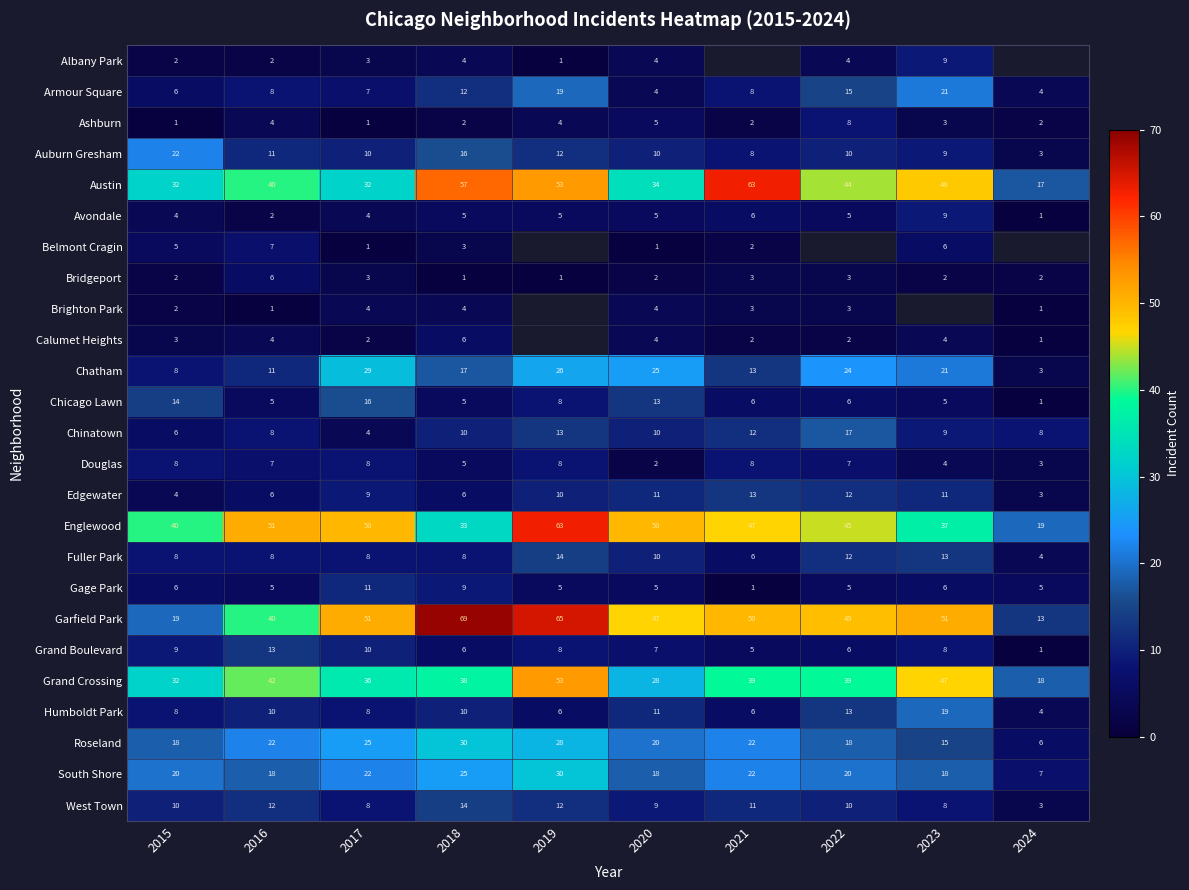

At how many categories does at least one series exceed 2?

10